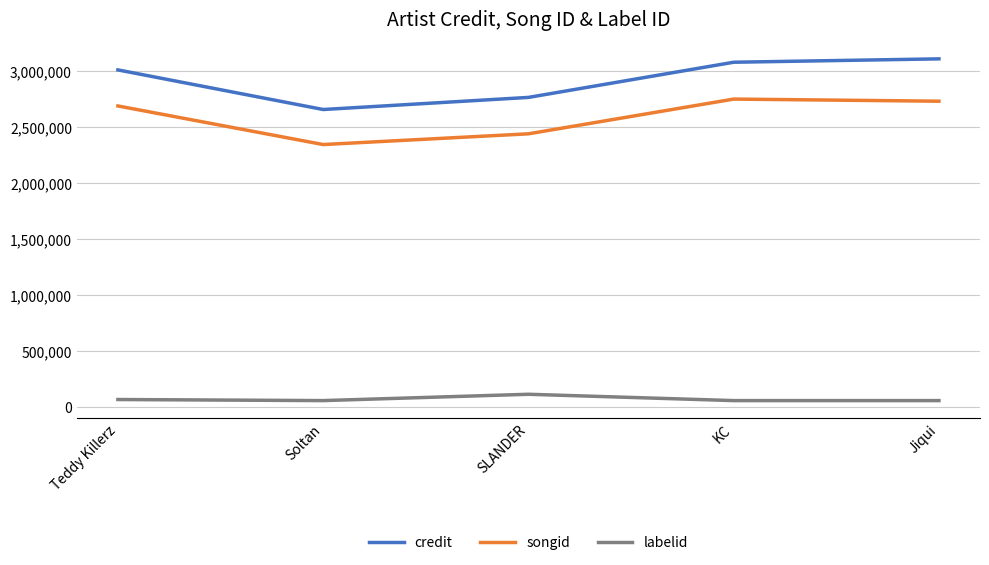

Count the number of categories in the chart.

5